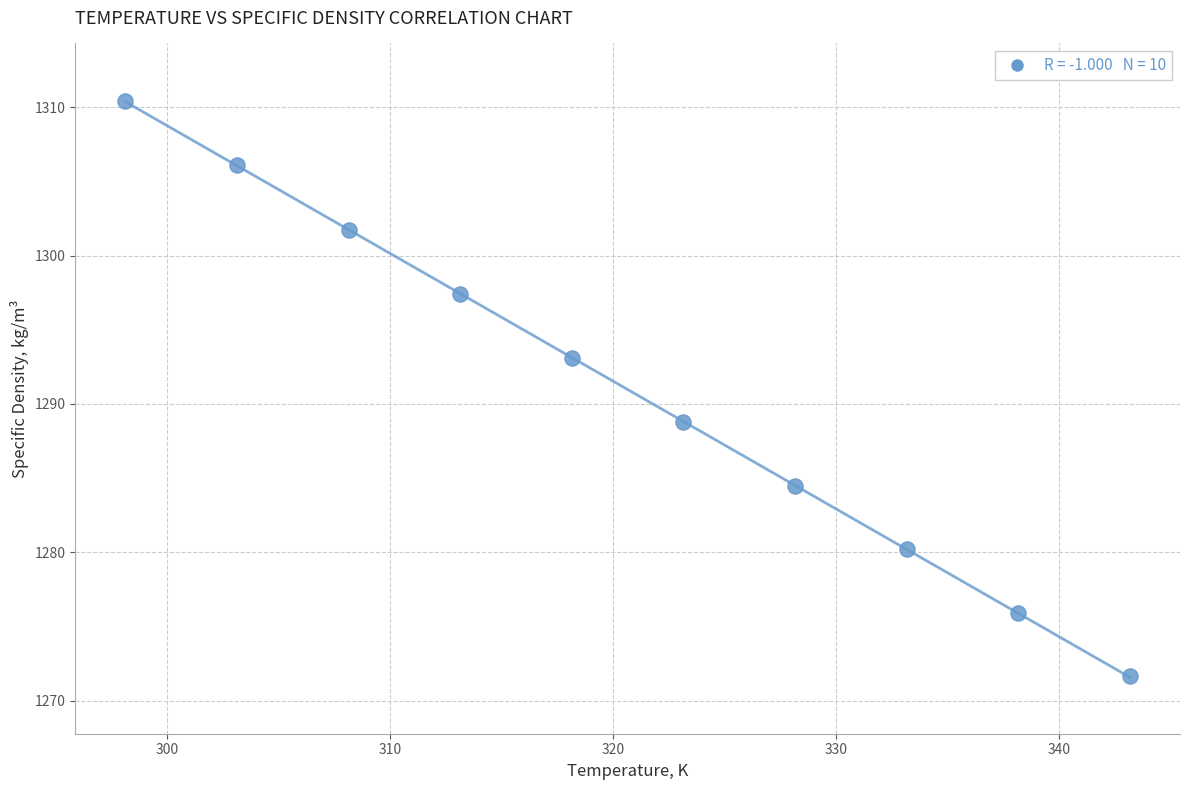

What is the average X value?

320.6